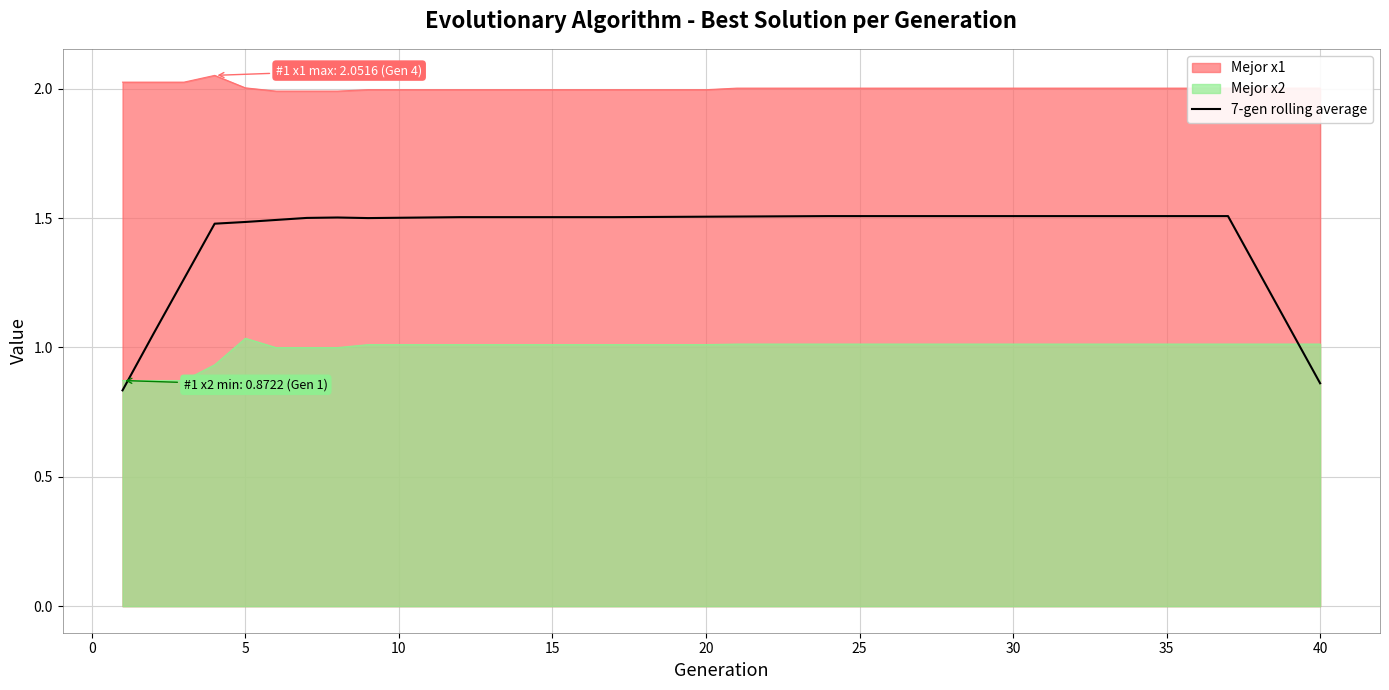

How many lines are shown in the chart?

3